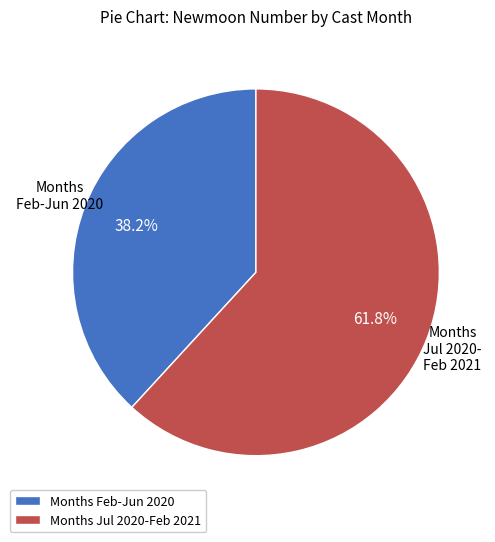

Is there a majority slice in this chart?

Yes